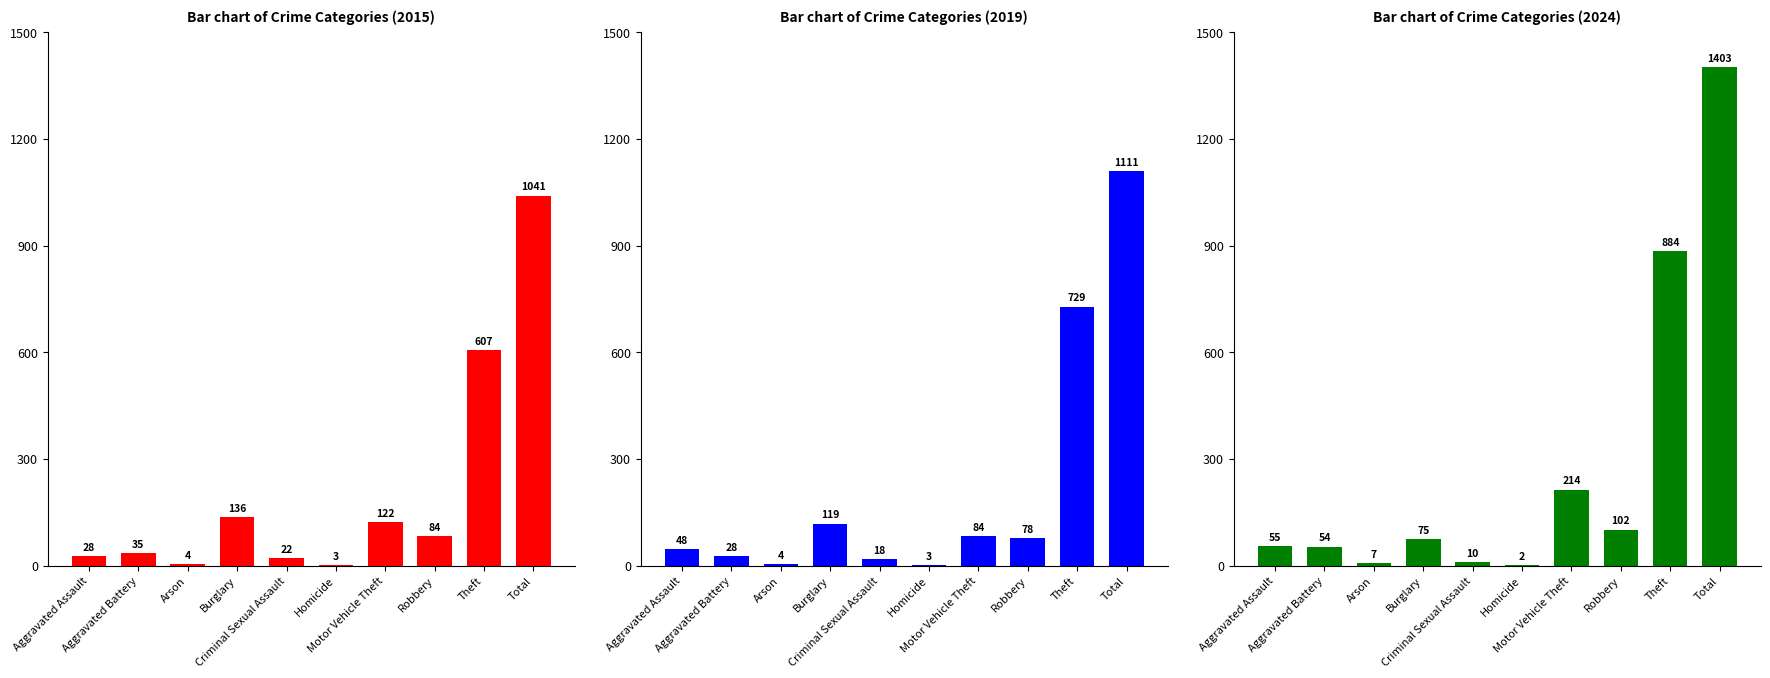

Which has a higher value, Criminal Sexual Assault or Theft?

Theft